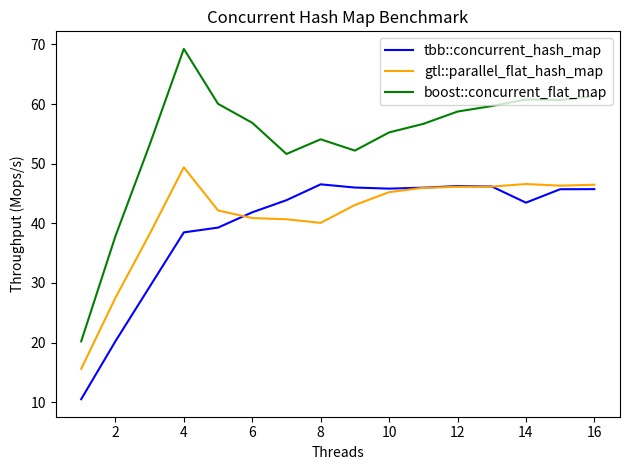

Which series has the largest total across all categories?

boost::concurrent_flat_map